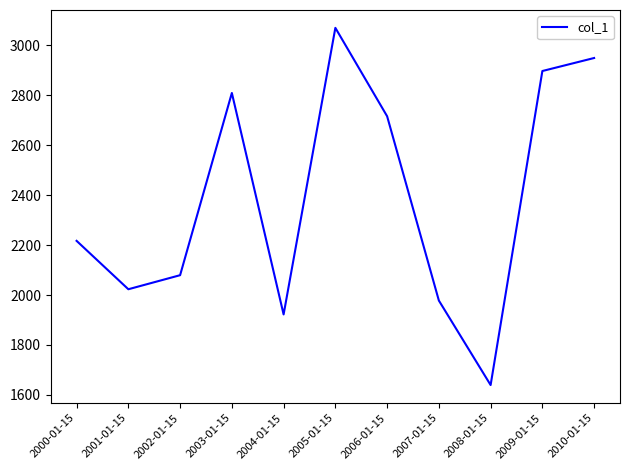

What is the difference between the values at 2000-01-15 and 2001-01-15?

193.8